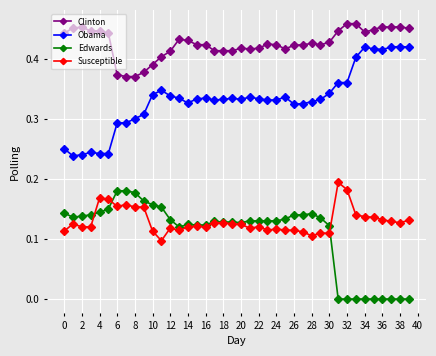

True or false: Clinton has more than 2 interior local peaks.

True